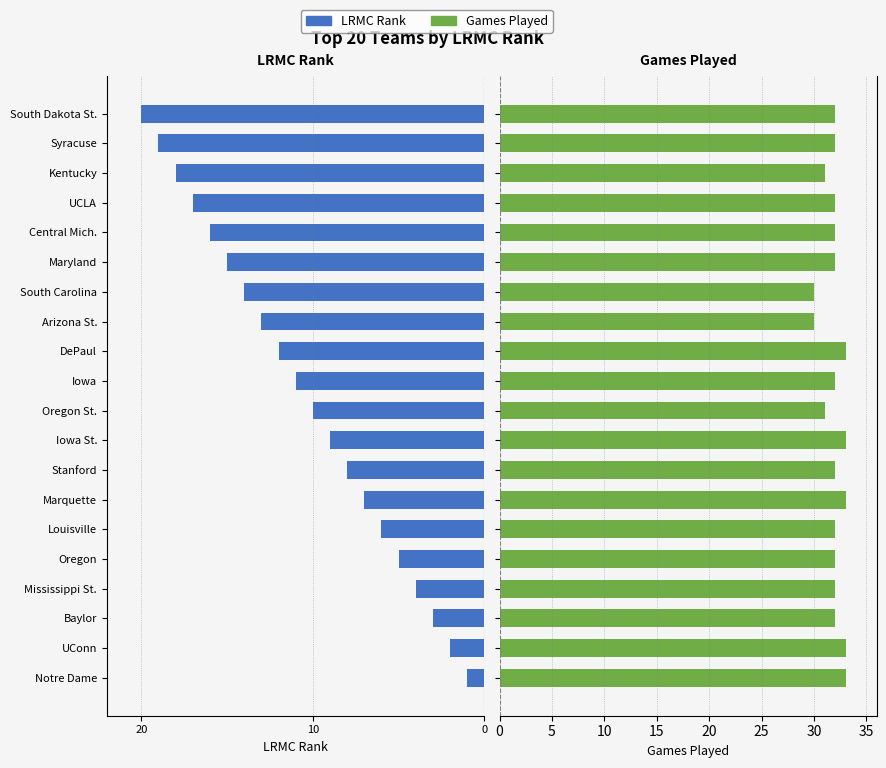

Between Central Mich. and Syracuse, which series saw the biggest shift?

LRMC_rank